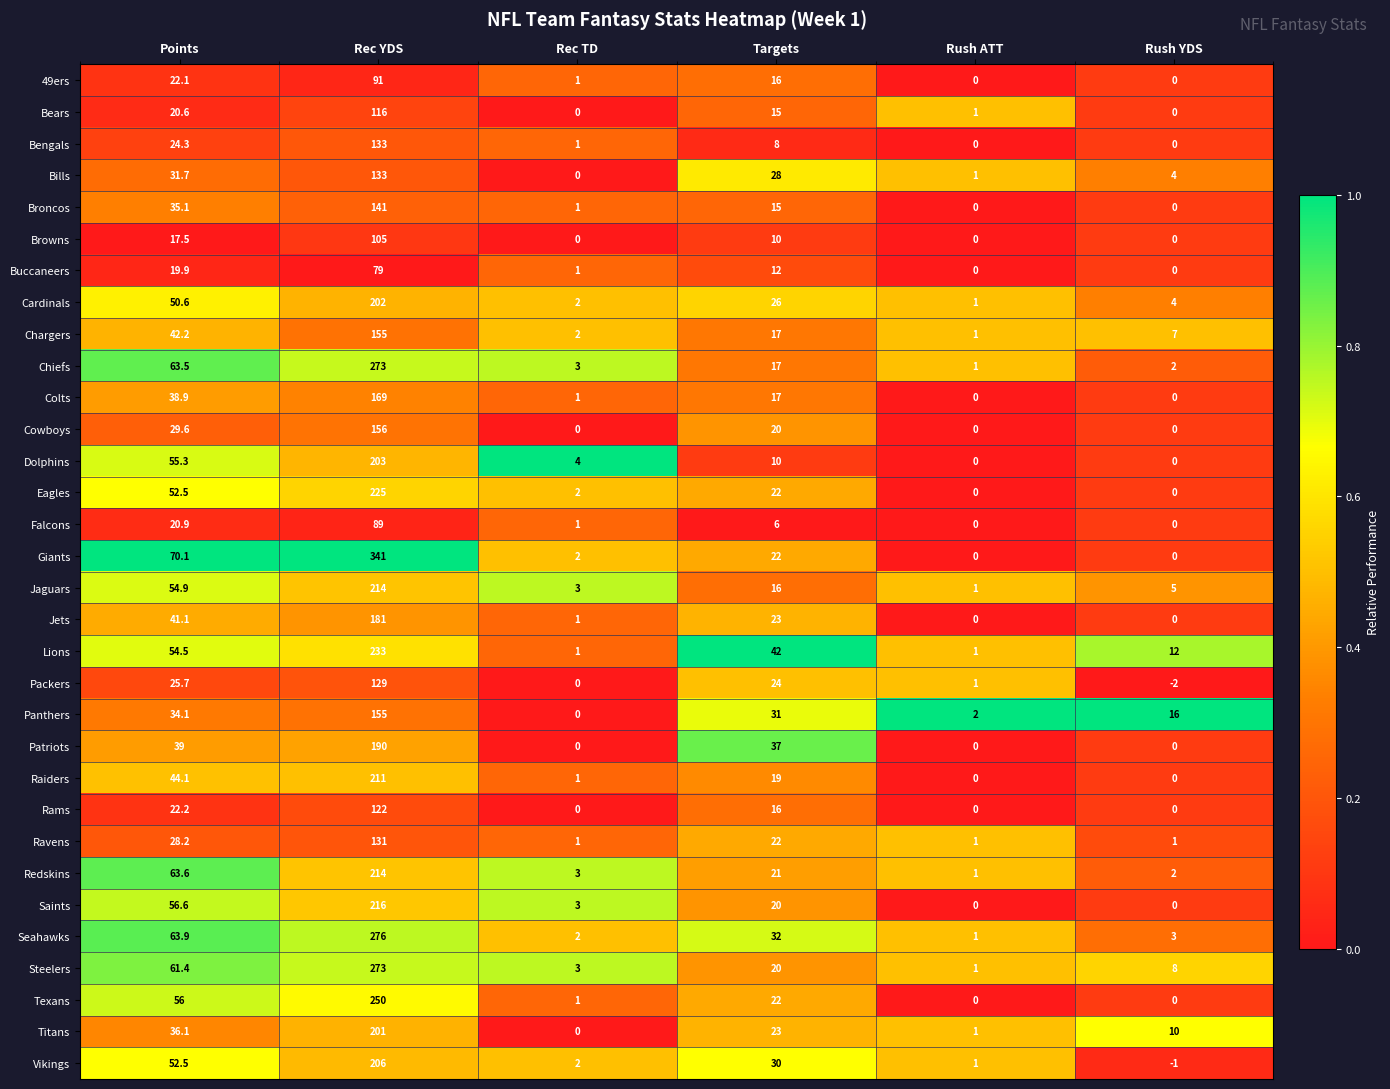

What is the highest value of the Falcons series?

89.0